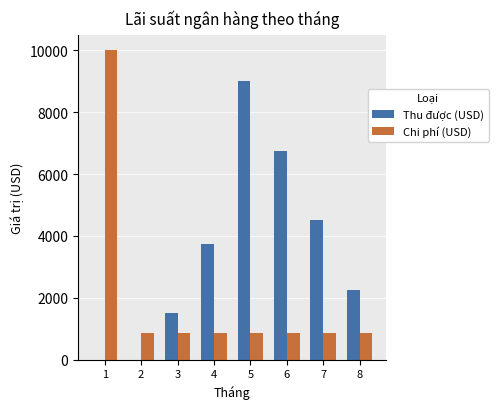

True or false: Thu được (USD) has a value of 11815 at 5.

False